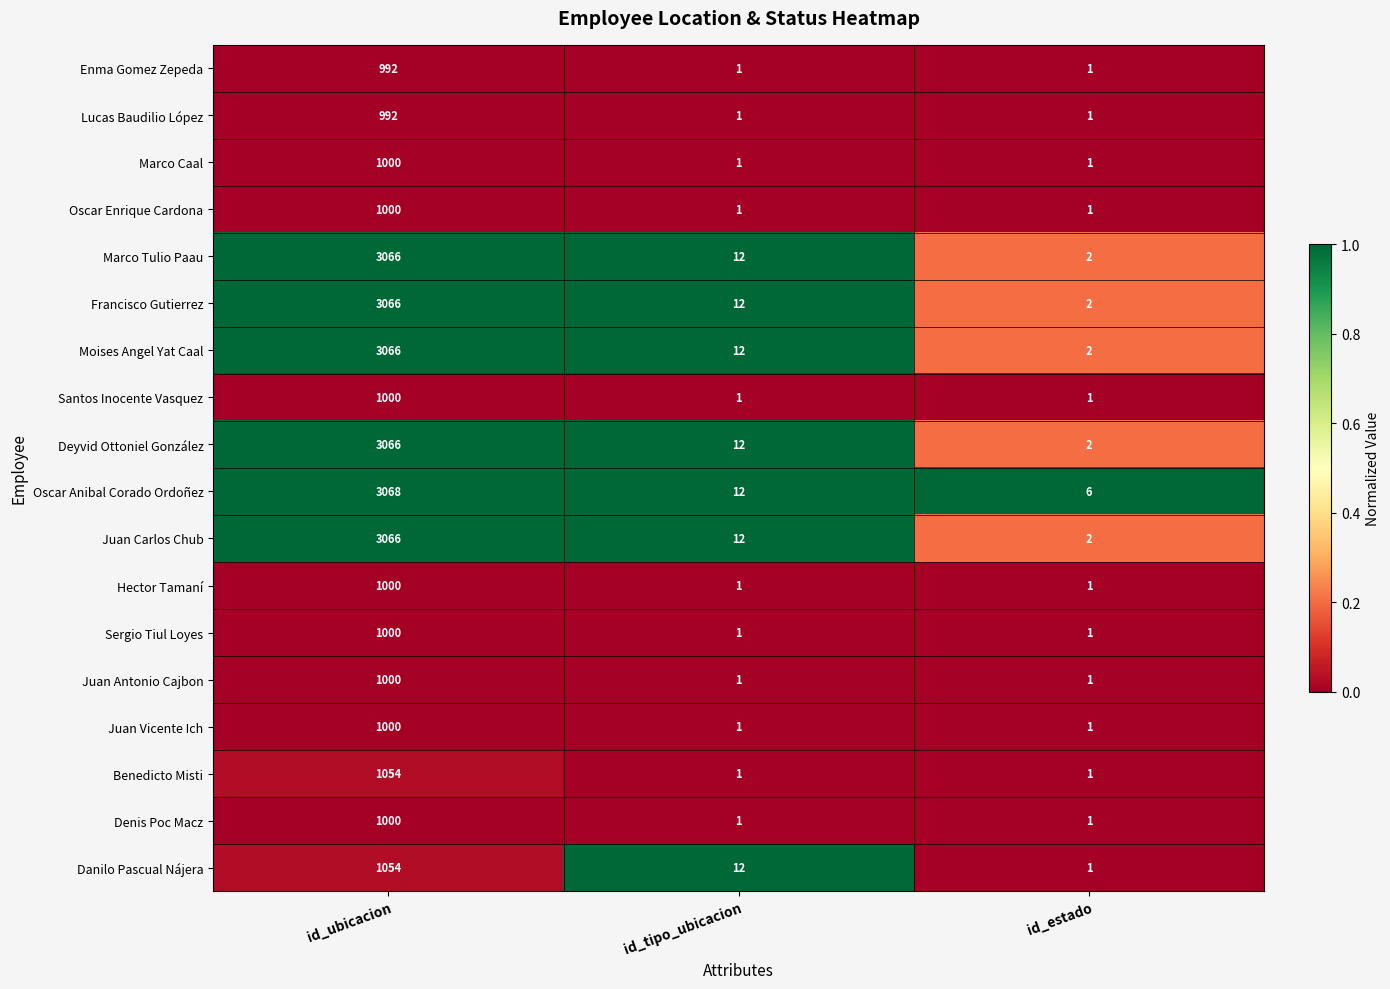

At which category is the sum across all series the highest?

id_ubicacion